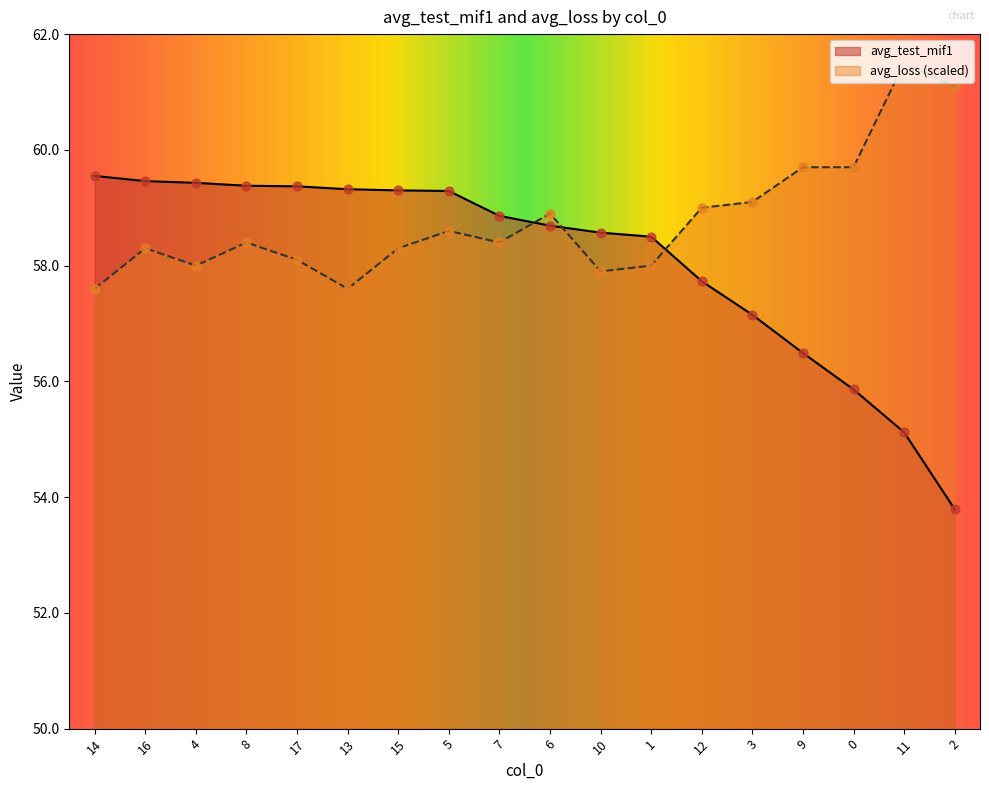

Which series contains the highest Y value?

avg_loss